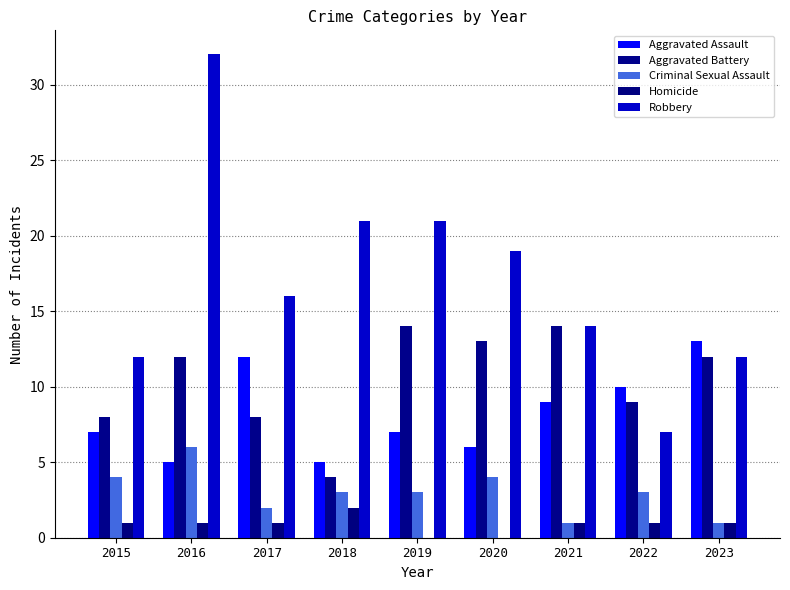

Are the bars horizontal?

No